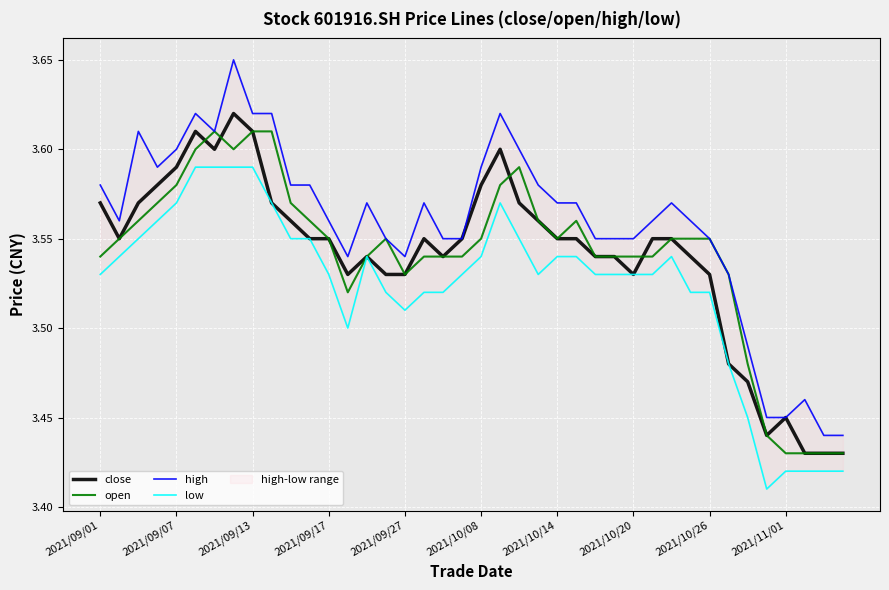

Is it true that close equals 4.7 at 2021/09/01?

False